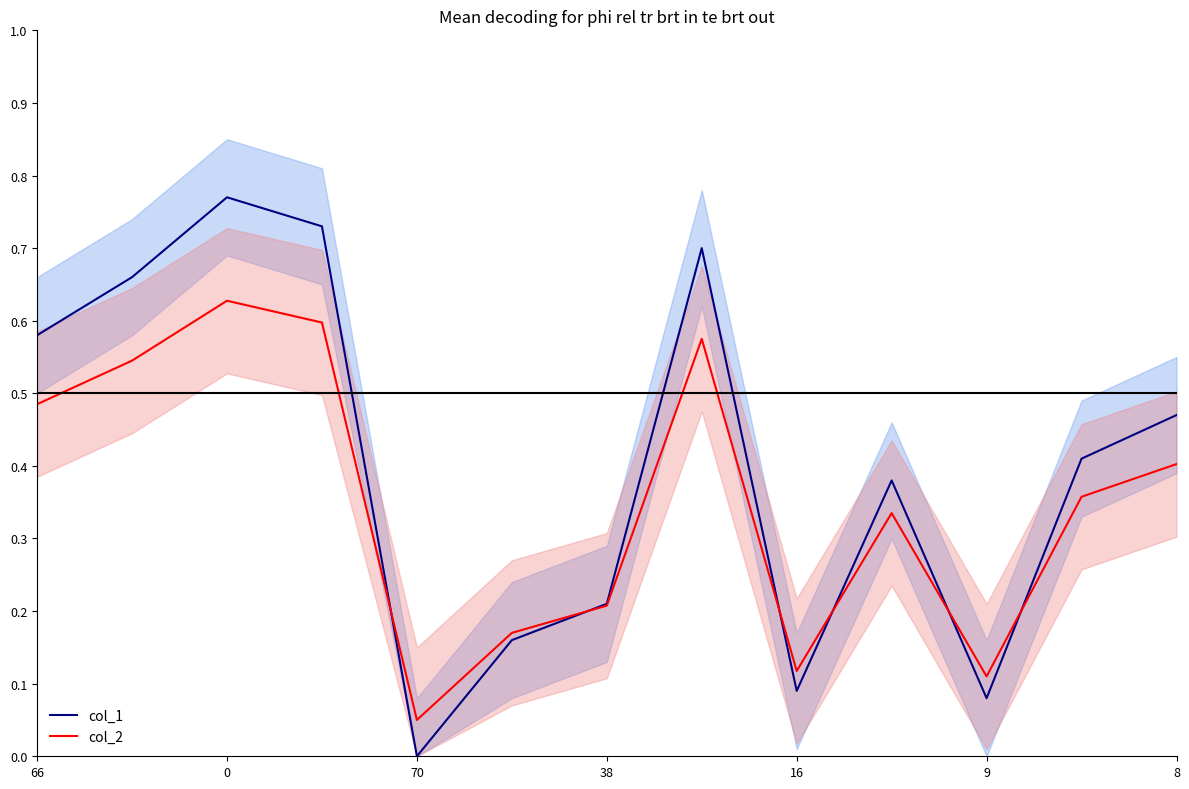

Count the number of data series in this chart.

2